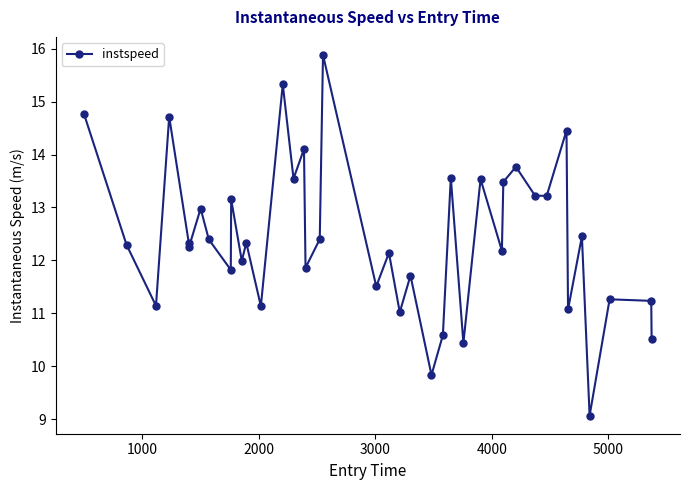

What is the minimum value shown in the chart?

9.1